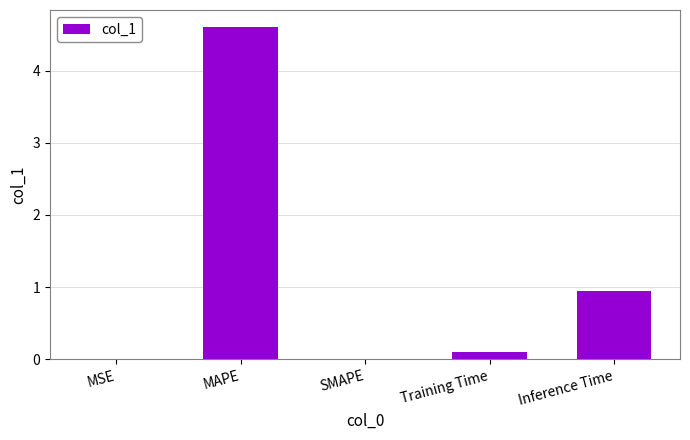

Is it true that the value at Training Time is 0.1?

True